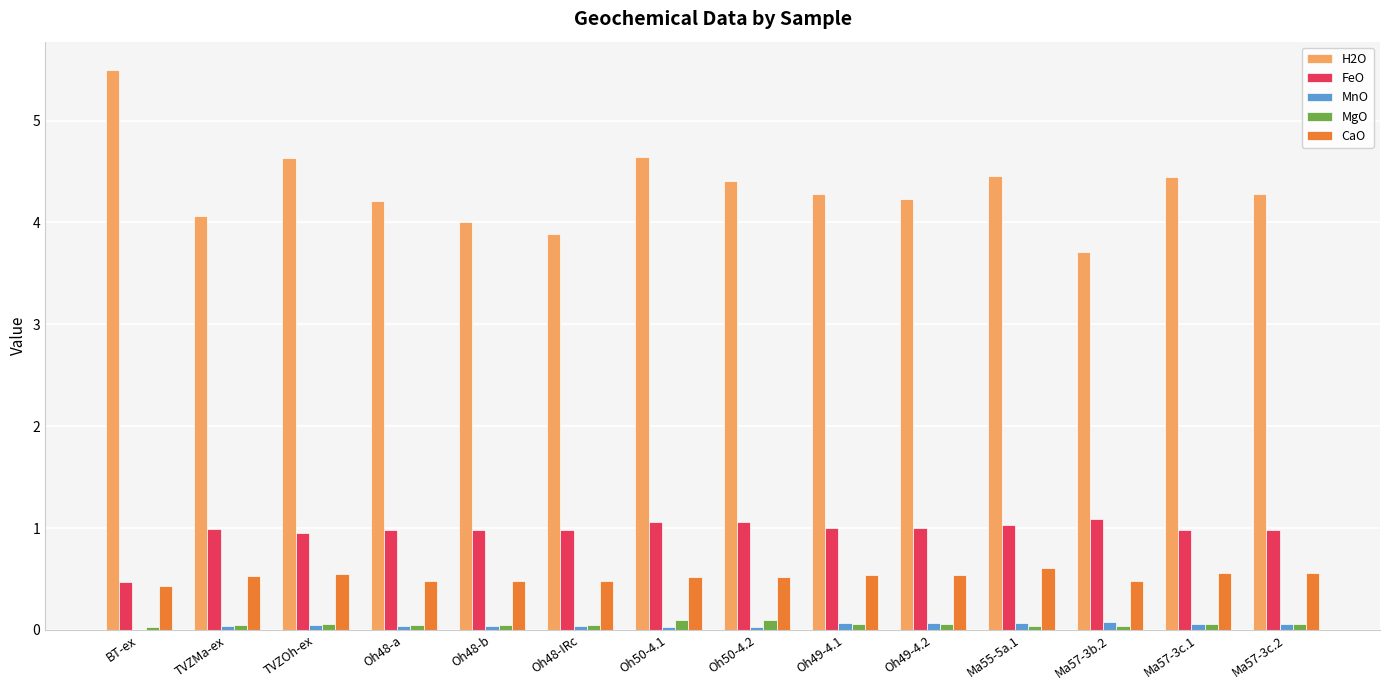

Which series has the largest total across all categories?

H2O